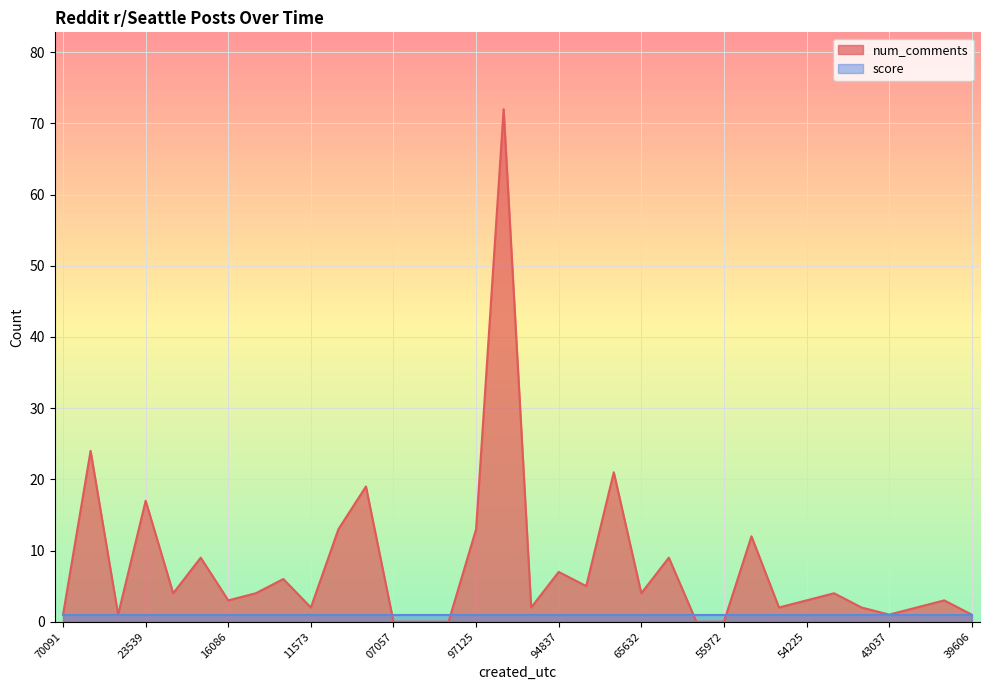

At which category does the data reach its first local peak?

1543645618